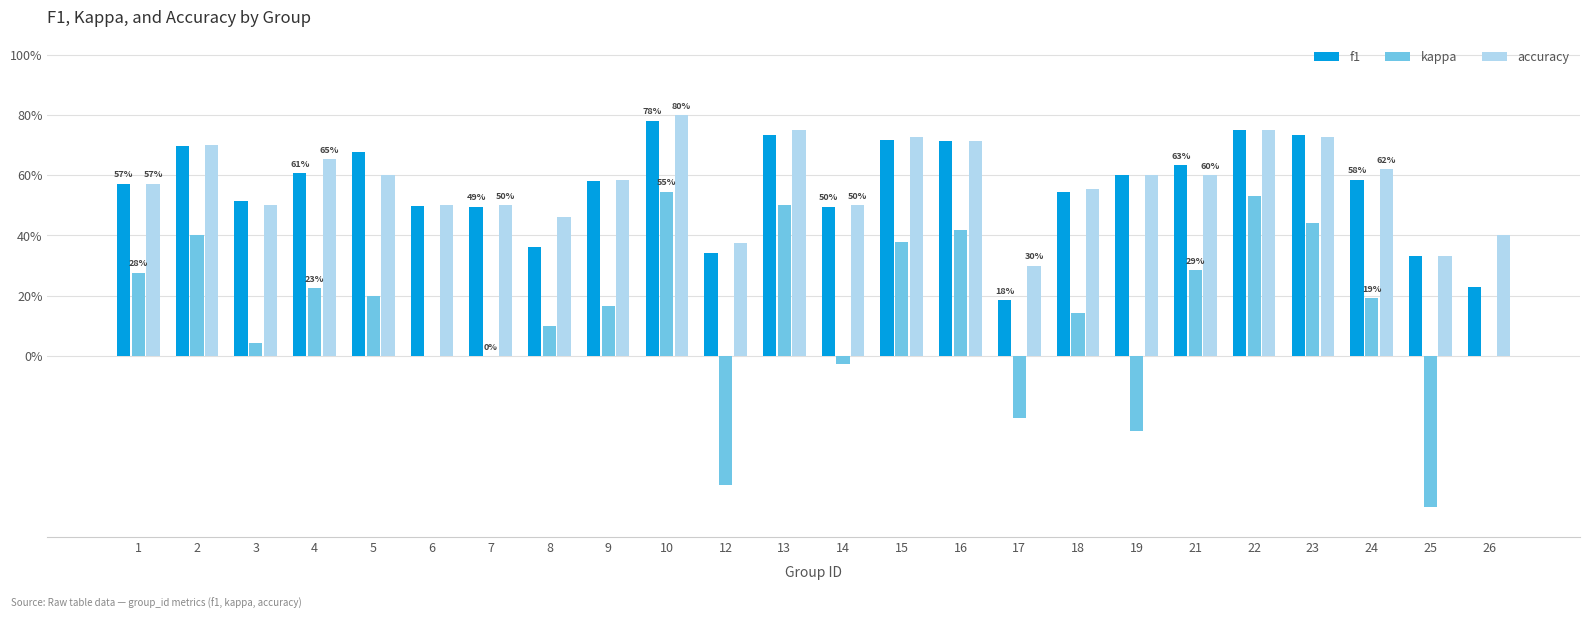

Reading left to right, extract all data points from this chart.

f1: 0.6	0.7	0.5	0.6	0.7	0.5	0.5	0.4	0.6	0.8	0.3	0.7	0.5	0.7	0.7	0.2	0.5	0.6	0.6	0.8	0.7	0.6	0.3	0.2
kappa: 0.3	0.4	0.0	0.2	0.2	0.0	0.0	0.1	0.2	0.5	-0.4	0.5	-0.0	0.4	0.4	-0.2	0.1	-0.2	0.3	0.5	0.4	0.2	-0.5	0.0
accuracy: 0.6	0.7	0.5	0.7	0.6	0.5	0.5	0.5	0.6	0.8	0.4	0.8	0.5	0.7	0.7	0.3	0.6	0.6	0.6	0.8	0.7	0.6	0.3	0.4